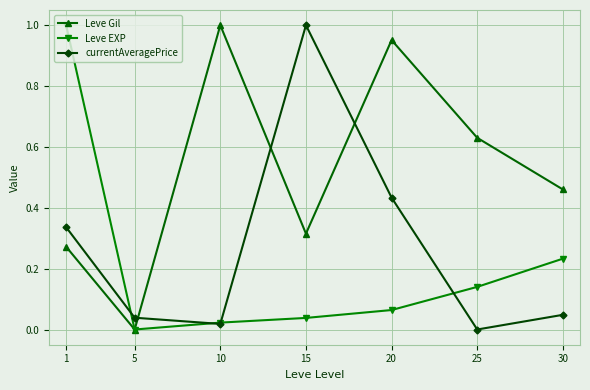

Is it true that currentAveragePrice equals 0.0 at 30?

True